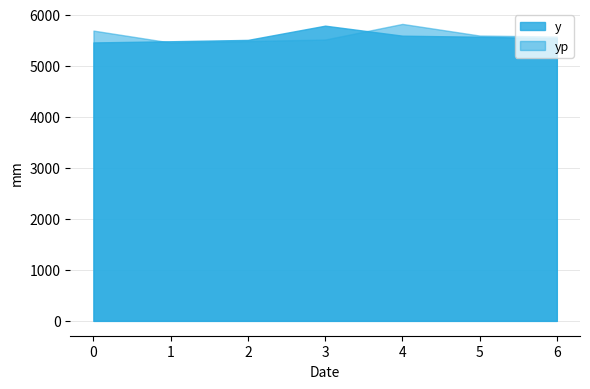

Which series has the largest total across all categories?

yp